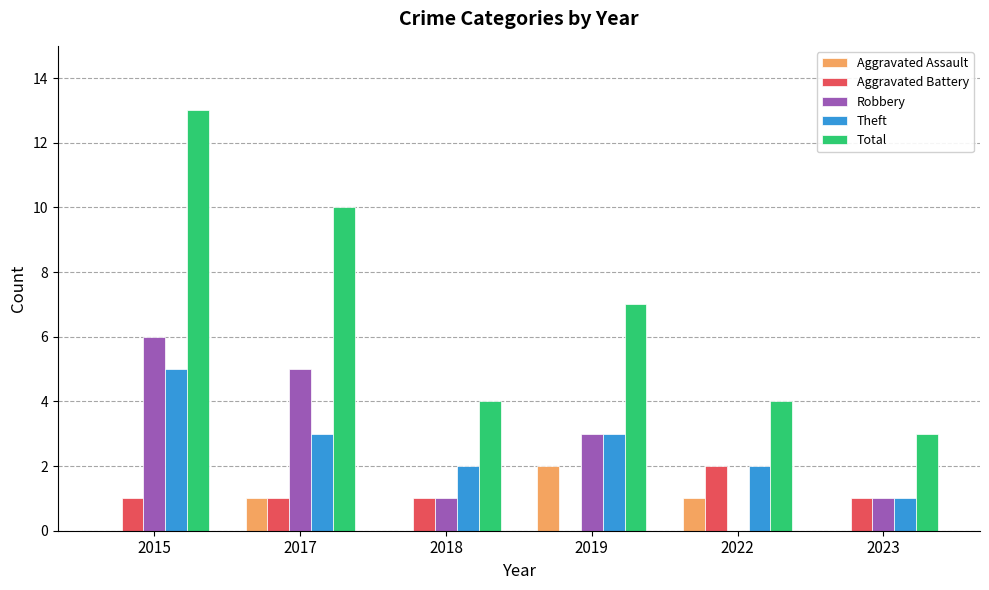

What is the difference between the Aggravated Assault values at 2023 and 2017?

1